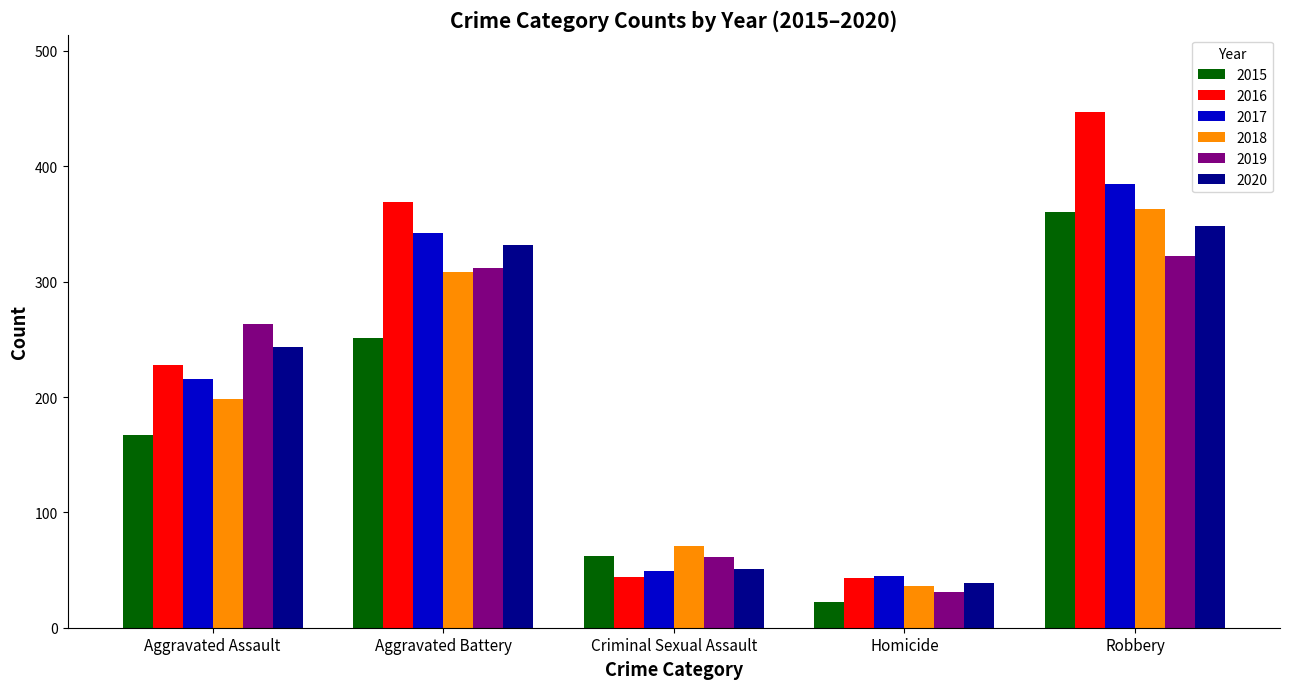

The 2016 series shows 447 at Robbery. True or false?

True